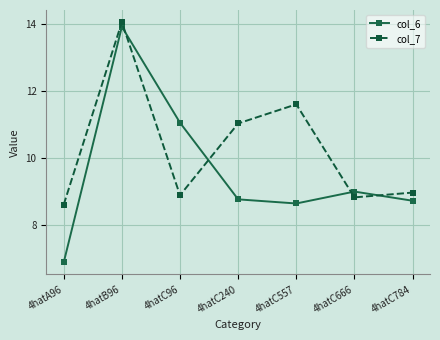

Rank the series by their maximum value, from highest to lowest.

col_7, col_6